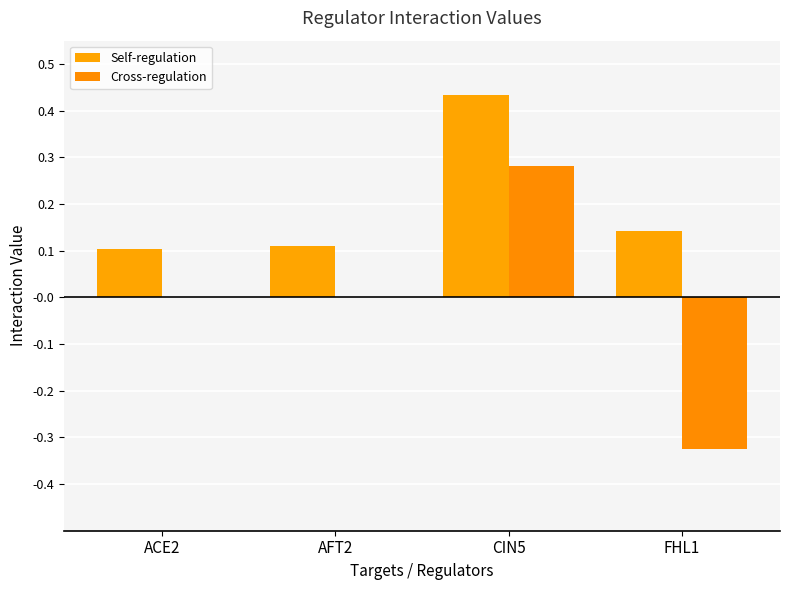

What is the total value across all series at CIN5?

0.7